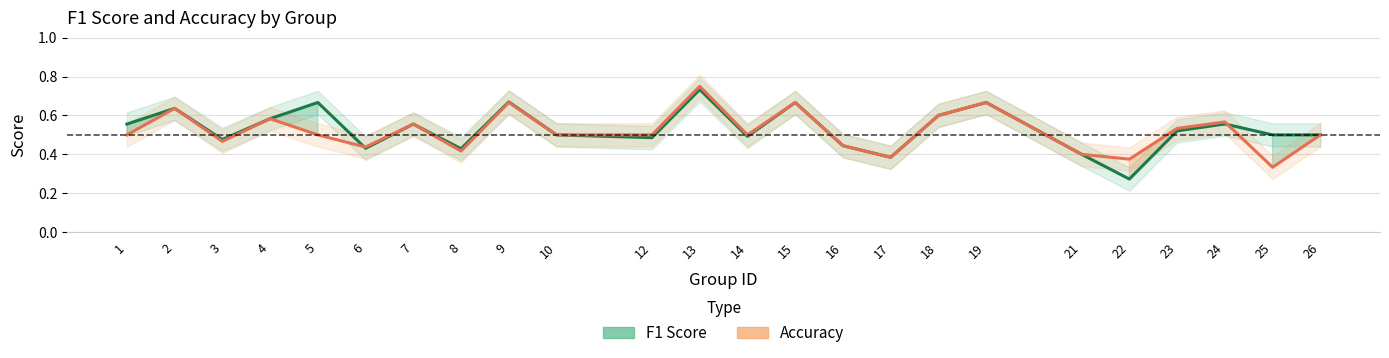

At which label does f1 reach its peak?

13